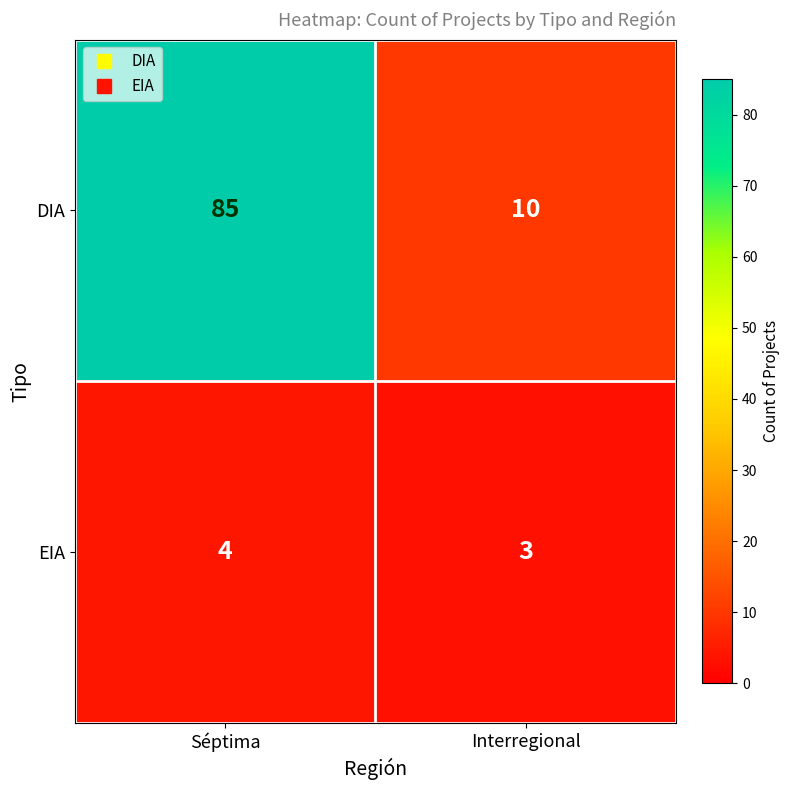

Reading left to right, transcribe all the data shown in this chart.

DIA: Séptima=85	Interregional=10
EIA: Séptima=4	Interregional=3